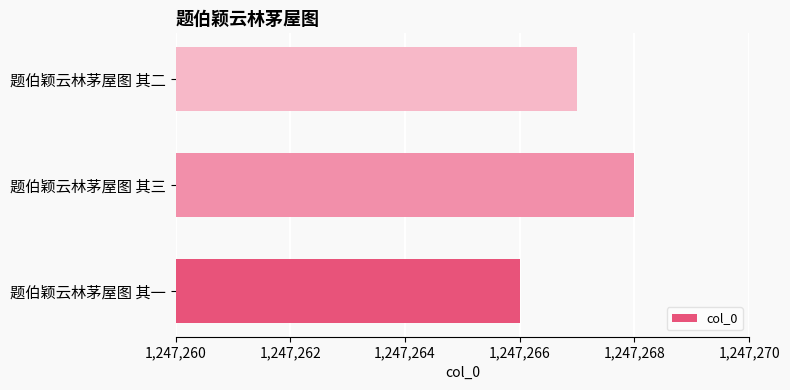

Reading bottom to top, transcribe all the data shown in this chart.

1247266	1247268	1247267